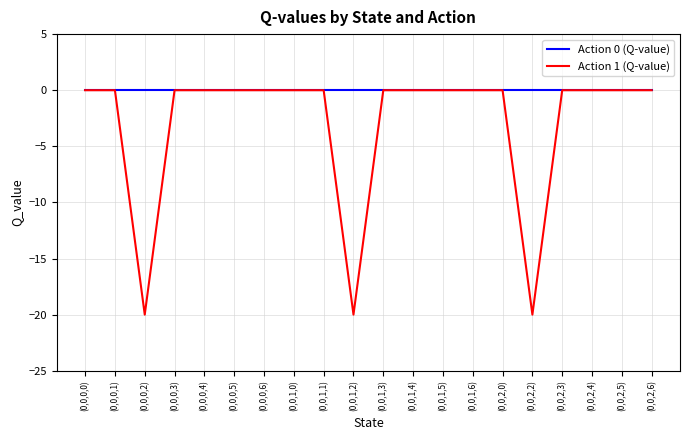

Reading right to left, what are all the values shown in this chart?

Action 0 (Q-value): 0.0	0.0	0.0	0.0	0.0	0.0	0.0	0.0	0.0	0.0	0.0	0.0	0.0	0.0	0.0	0.0	0.0	0.0	0.0	0.0
Action 1 (Q-value): 0.0	0.0	0.0	0.0	-20.0	0.0	0.0	0.0	0.0	0.0	-20.0	0.0	0.0	0.0	0.0	0.0	0.0	-20.0	0.0	0.0